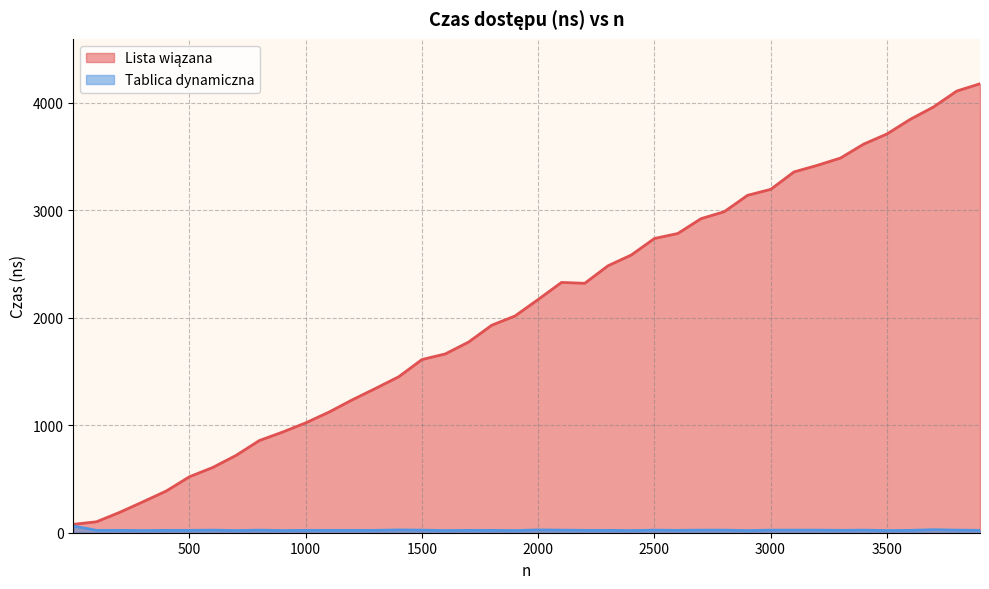

In Tablica dynamiczna, how many points are higher than both neighbors (excluding endpoints)?

7